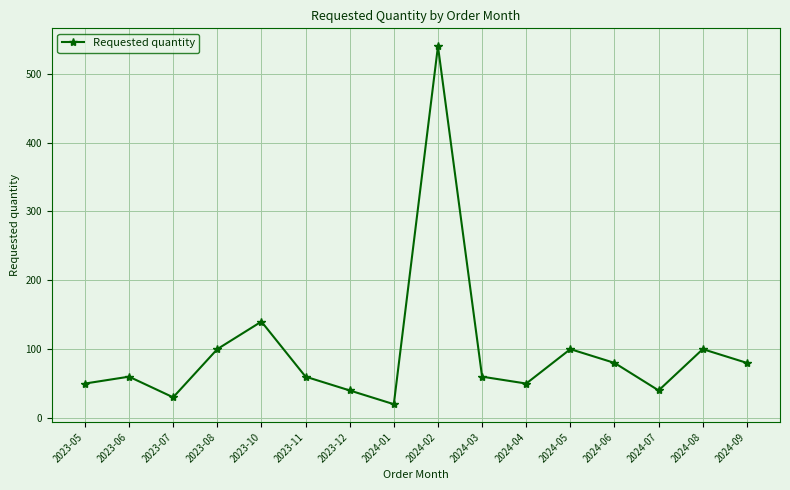

Is this an area chart (filled region under the line)?

No